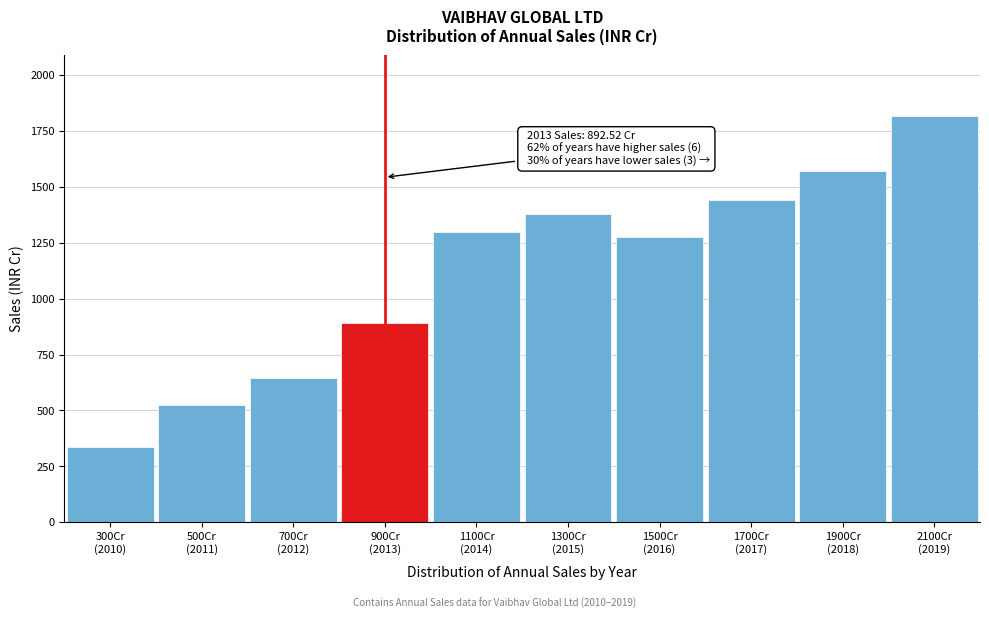

What is the difference between the maximum and minimum values?

1476.6